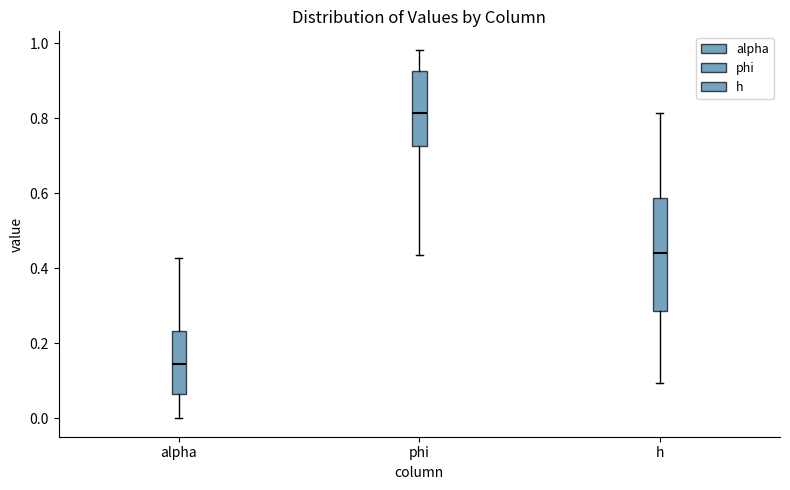

Reading left to right, read every box against the y-axis: the position of its median line, the range the box covers, and the ends of its whiskers. The values are not printed on the chart, so give them approximately, as read against the axis.

alpha: median 0.14, box 0.06 to 0.24, whiskers 0.00 to 0.42
phi: median 0.82, box 0.72 to 0.92, whiskers 0.44 to 0.98
h: median 0.44, box 0.28 to 0.58, whiskers 0.10 to 0.82